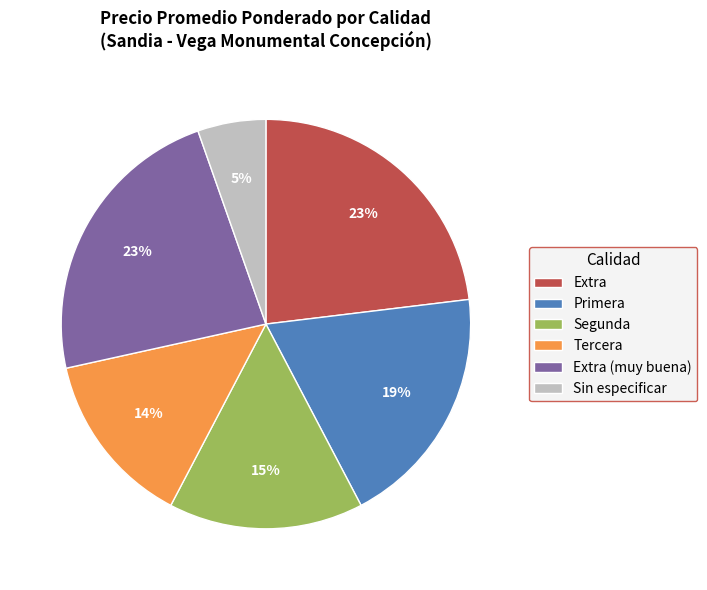

Combined, do Primera and Tercera account for over 50%?

No